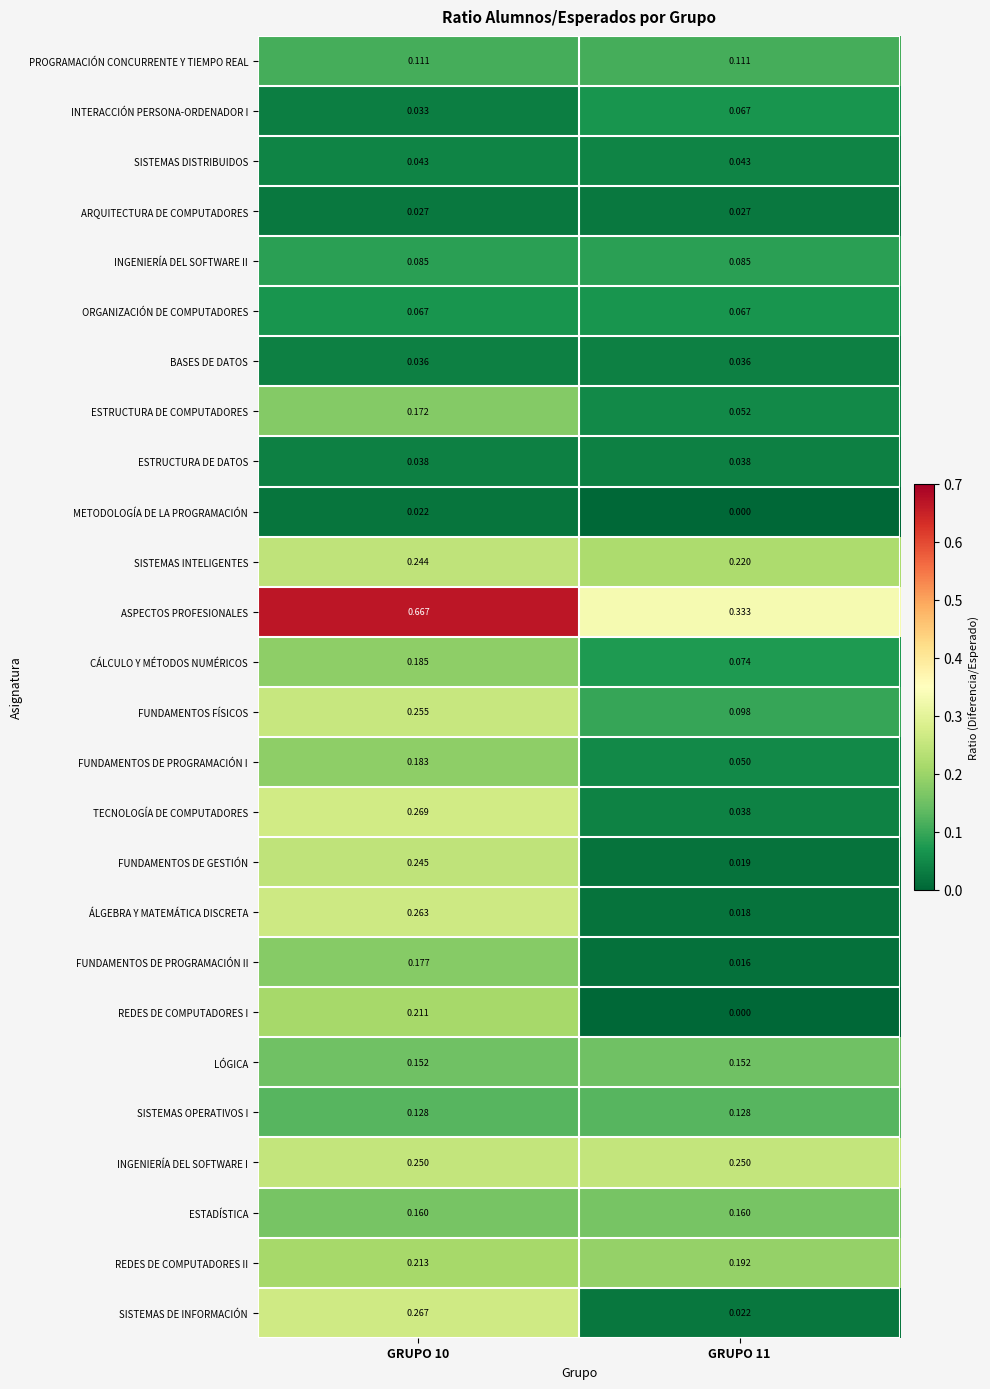

Rank the series at GRUPO 10 from highest to lowest value.

ASPECTOS PROFESIONALES, TECNOLOGÍA DE COMPUTADORES, SISTEMAS DE INFORMACIÓN, ÁLGEBRA Y MATEMÁTICA DISCRETA, FUNDAMENTOS FÍSICOS, INGENIERÍA DEL SOFTWARE I, FUNDAMENTOS DE GESTIÓN, SISTEMAS INTELIGENTES, REDES DE COMPUTADORES II, REDES DE COMPUTADORES I, CÁLCULO Y MÉTODOS NUMÉRICOS, FUNDAMENTOS DE PROGRAMACIÓN I, FUNDAMENTOS DE PROGRAMACIÓN II, ESTRUCTURA DE COMPUTADORES, ESTADÍSTICA, LÓGICA, SISTEMAS OPERATIVOS I, PROGRAMACIÓN CONCURRENTE Y TIEMPO REAL, INGENIERÍA DEL SOFTWARE II, ORGANIZACIÓN DE COMPUTADORES, SISTEMAS DISTRIBUIDOS, ESTRUCTURA DE DATOS, BASES DE DATOS, INTERACCIÓN PERSONA-ORDENADOR I, ARQUITECTURA DE COMPUTADORES, METODOLOGÍA DE LA PROGRAMACIÓN